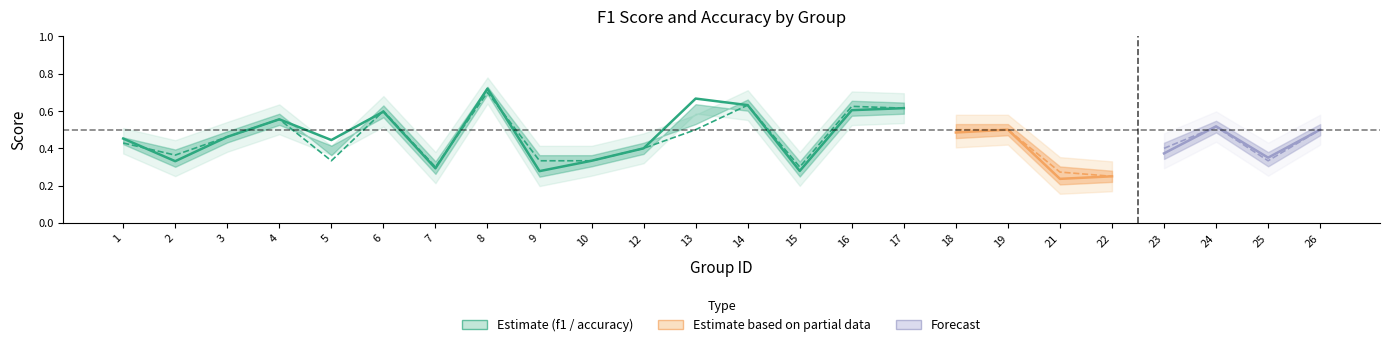

After their last crossing, which series has the higher values: accuracy or f1?

accuracy